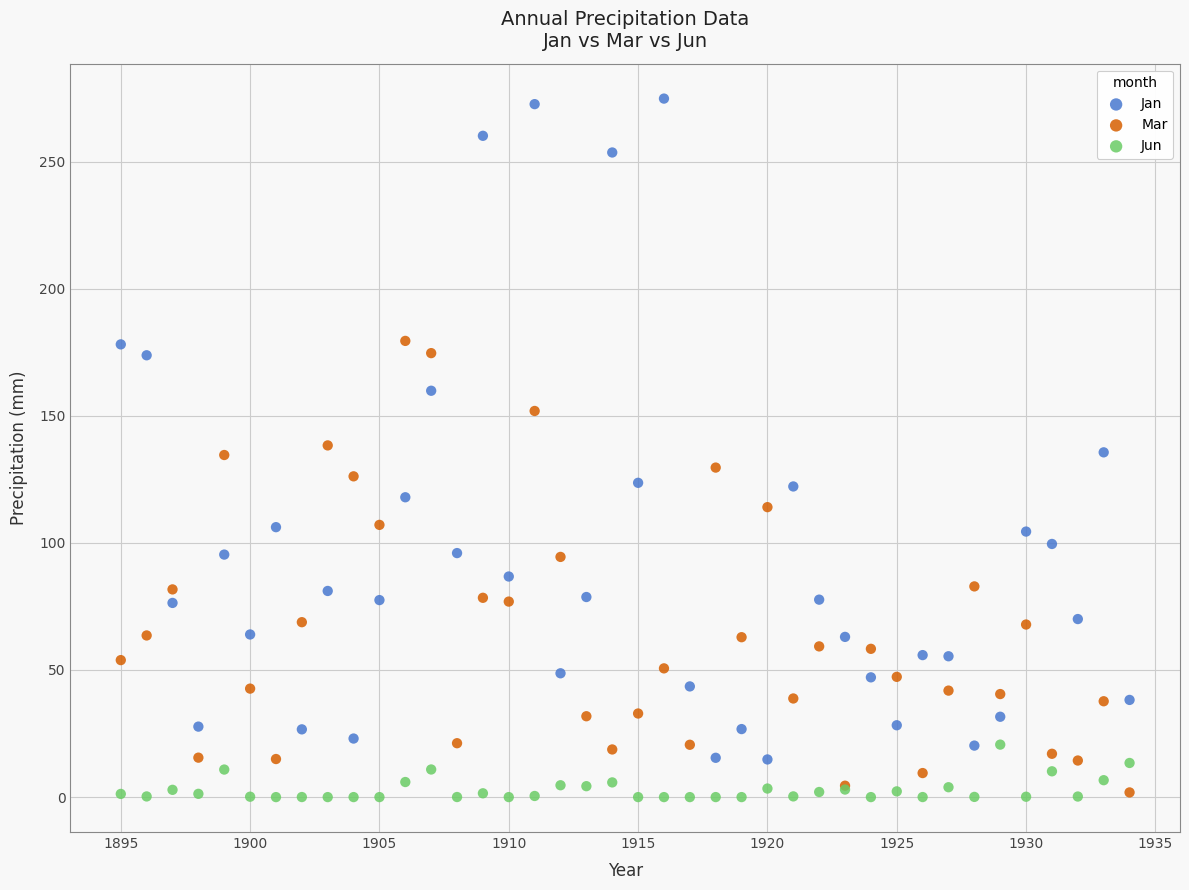

Which series contains the highest Y value?

Jan